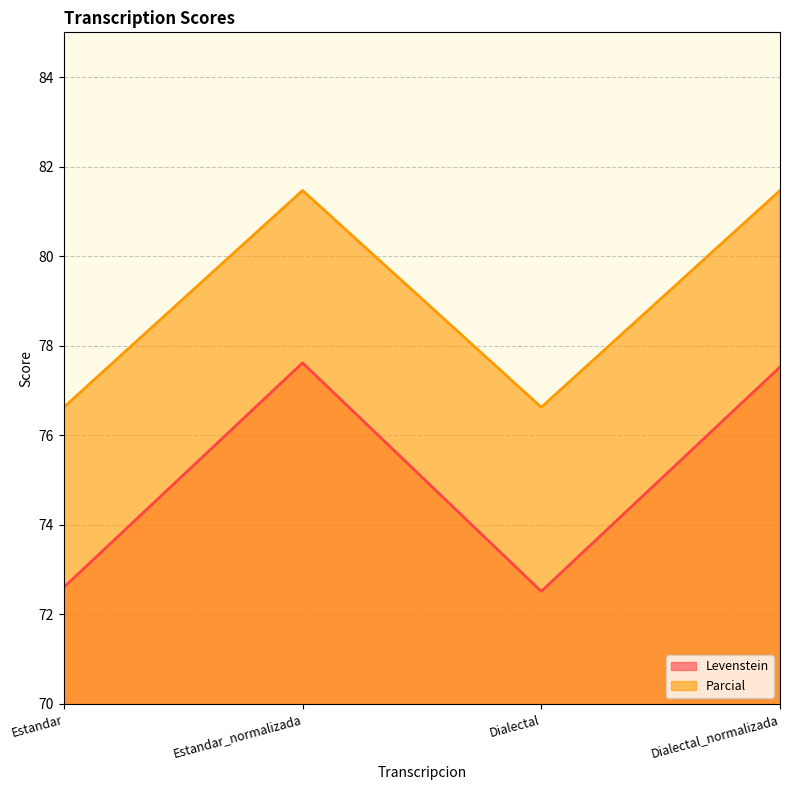

What is the label of the 2nd point from the left?

Estandar_normalizada